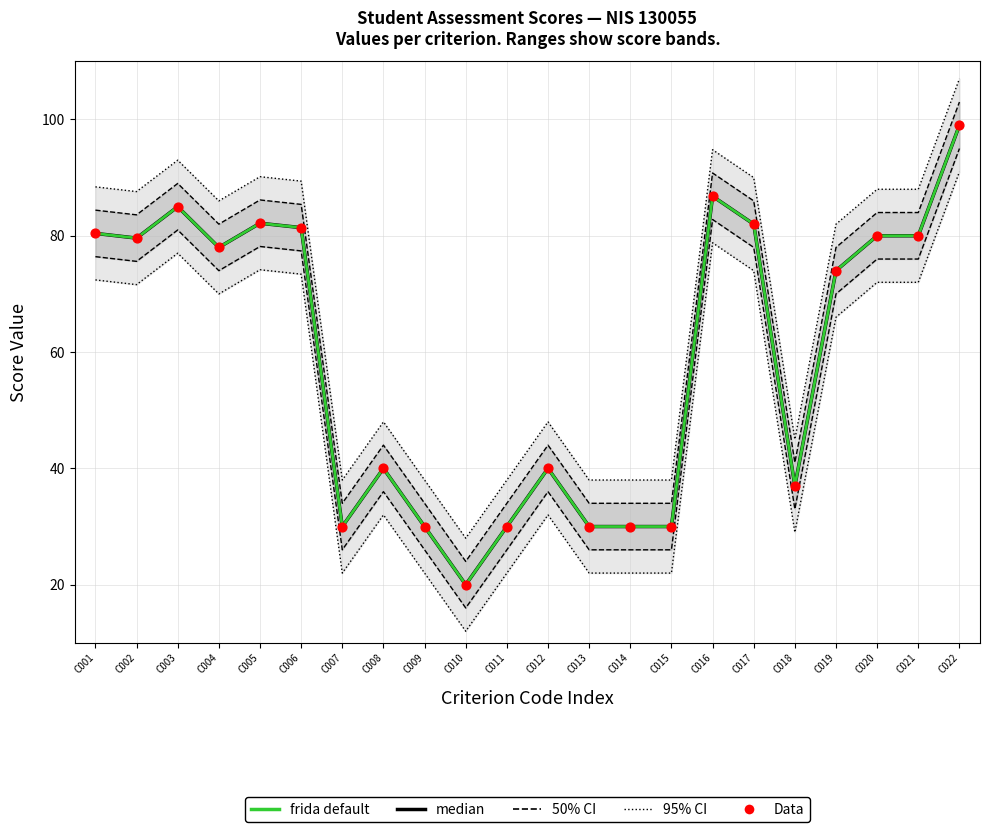

Which series has the largest Y range (max minus min)?

median